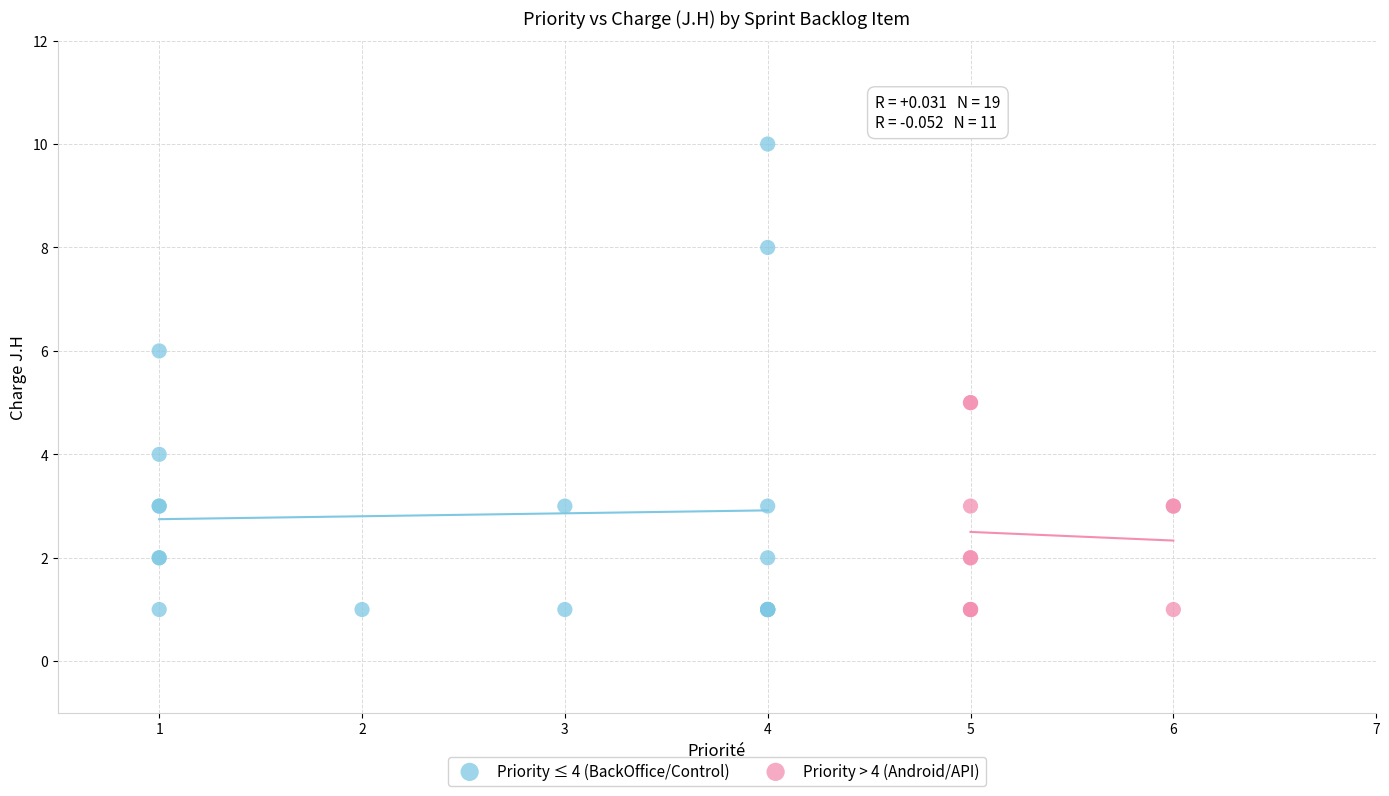

Which series has the widest spread of Y values?

Priority ≤ 4 (BackOffice/Control)